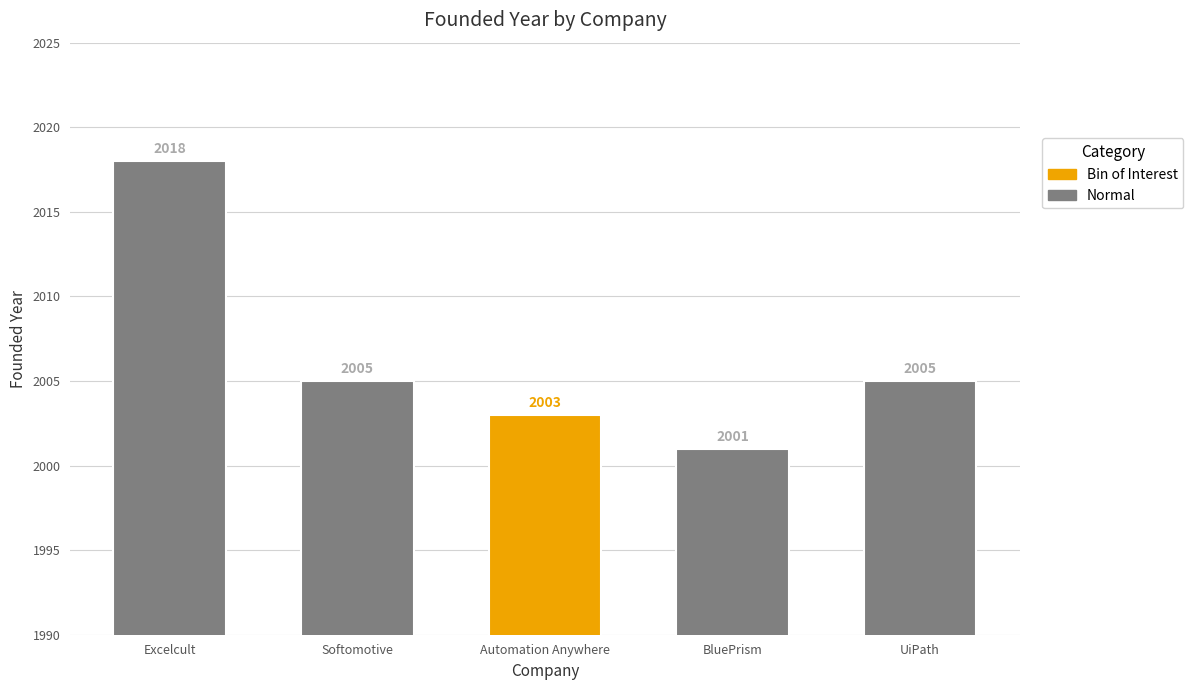

At which category does the chart reach its minimum across all series?

BluePrism